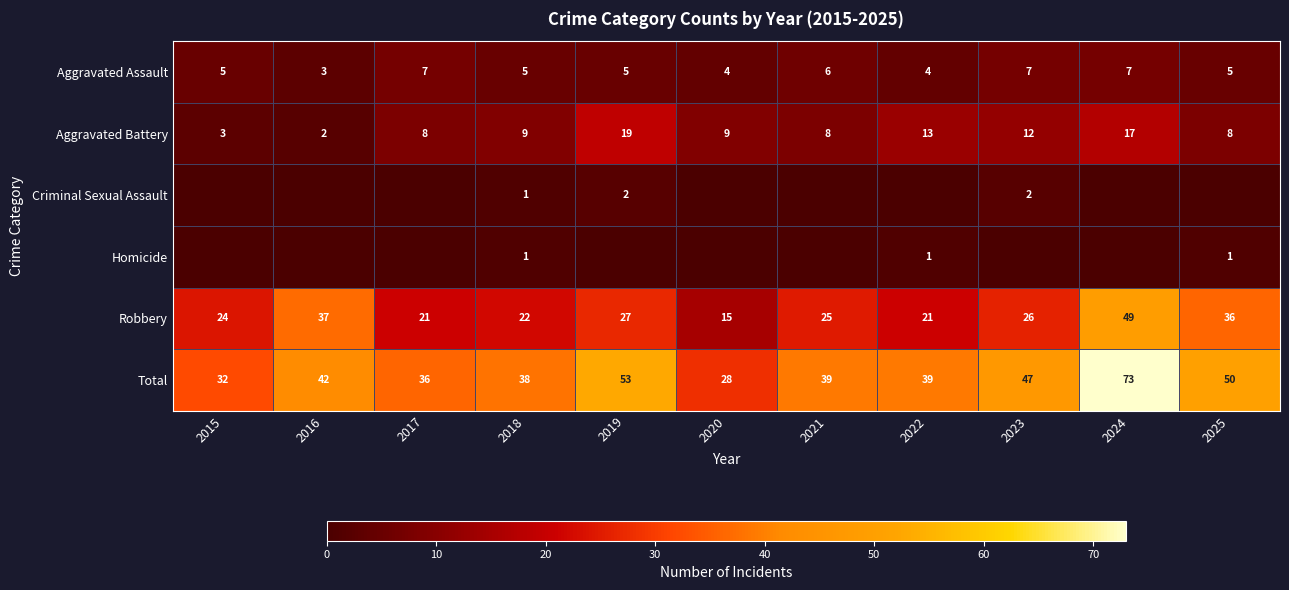

At which category is the sum across all series the highest?

2024